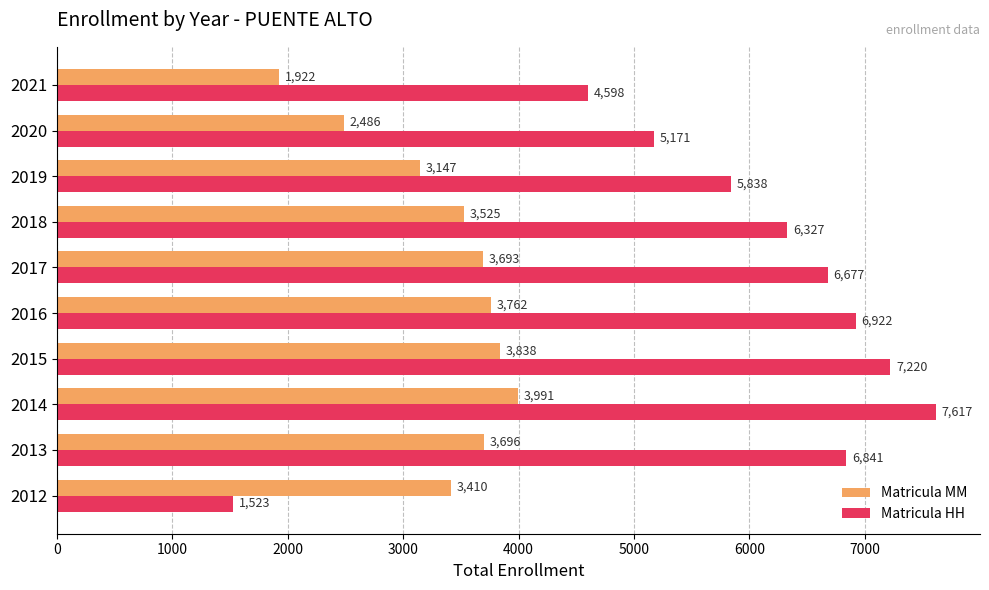

At which category does the chart reach its peak across all series?

2014